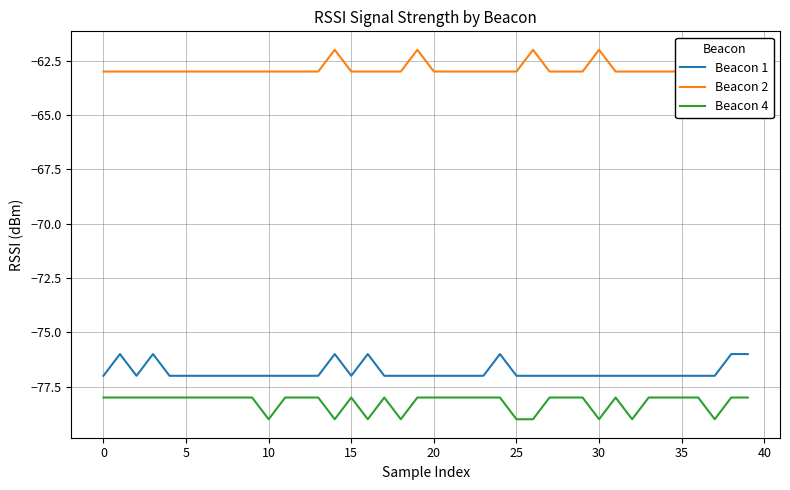

The Beacon 1 series shows -77 at 0. True or false?

True